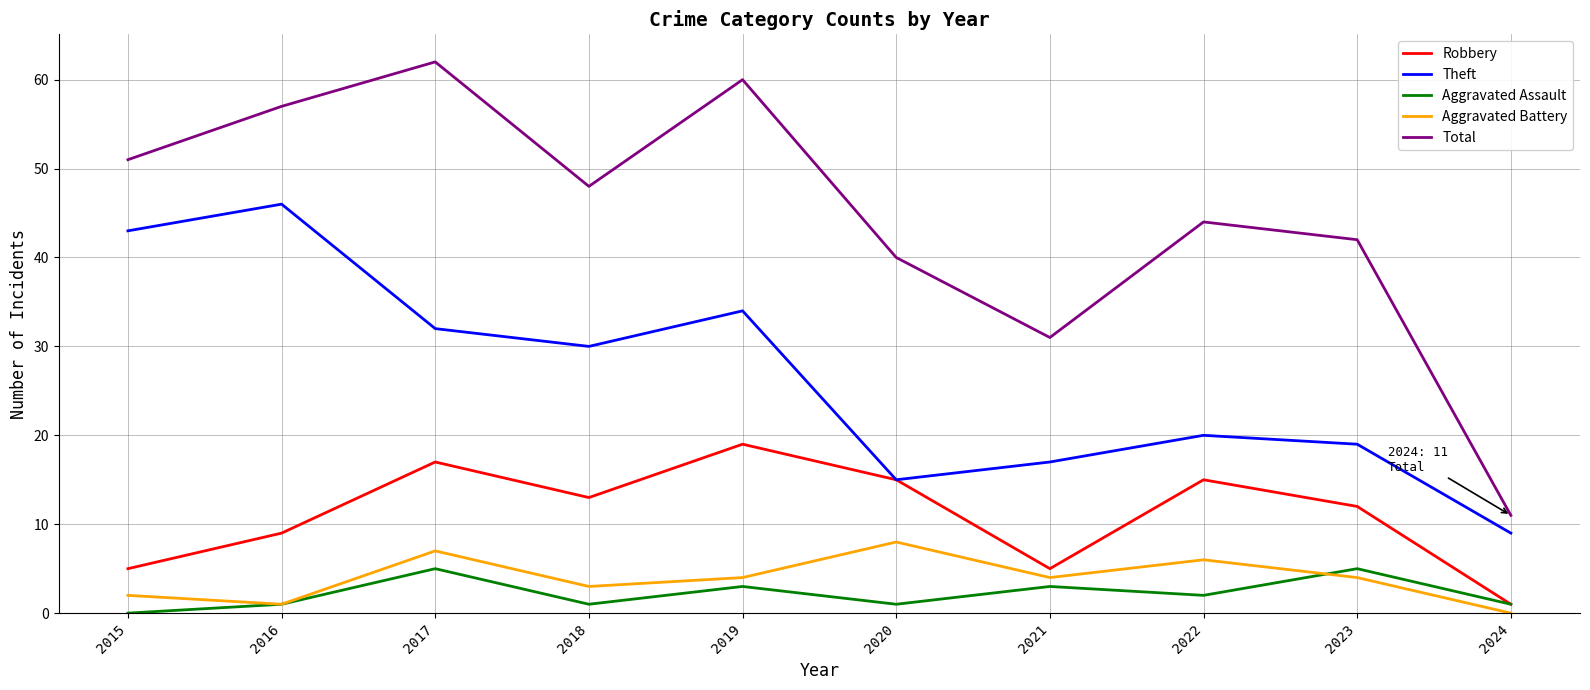

How many Aggravated Battery values are between 2 and 6?

6